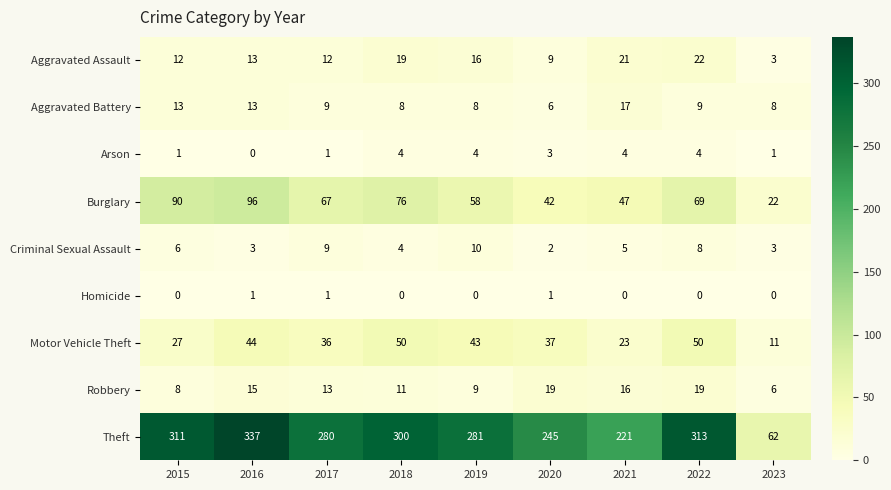

Is it true that Motor Vehicle Theft equals 78 at 2018?

False